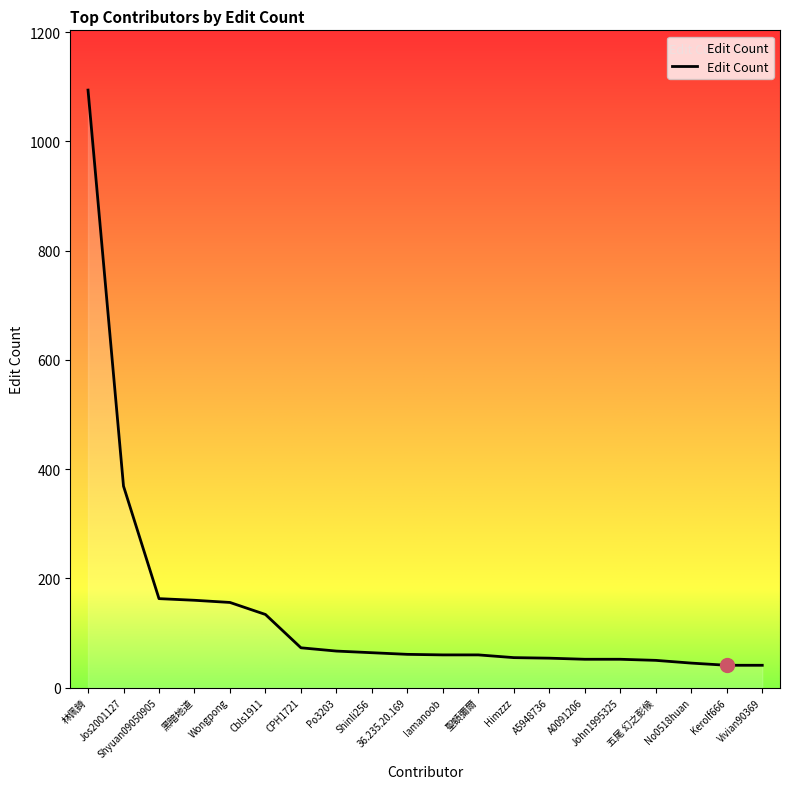

Approximately how many times larger is the value at 黑暗地道 compared to Cbls1911?

1.2